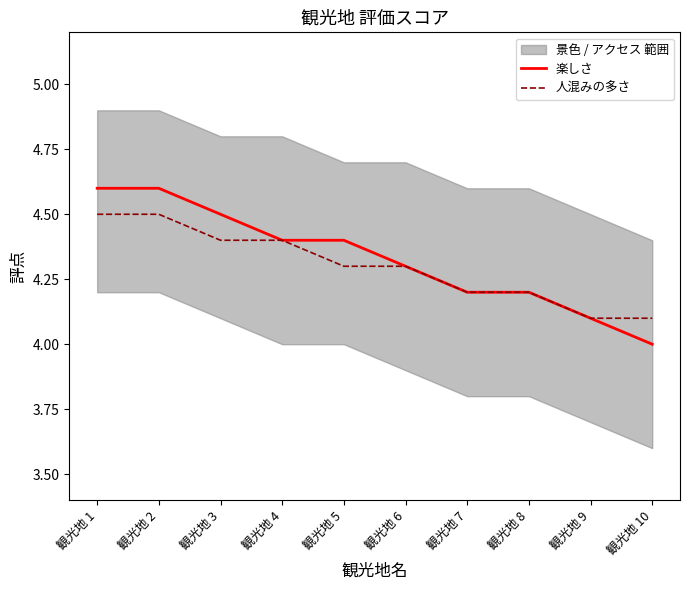

At how many categories does at least one series exceed 4?

10